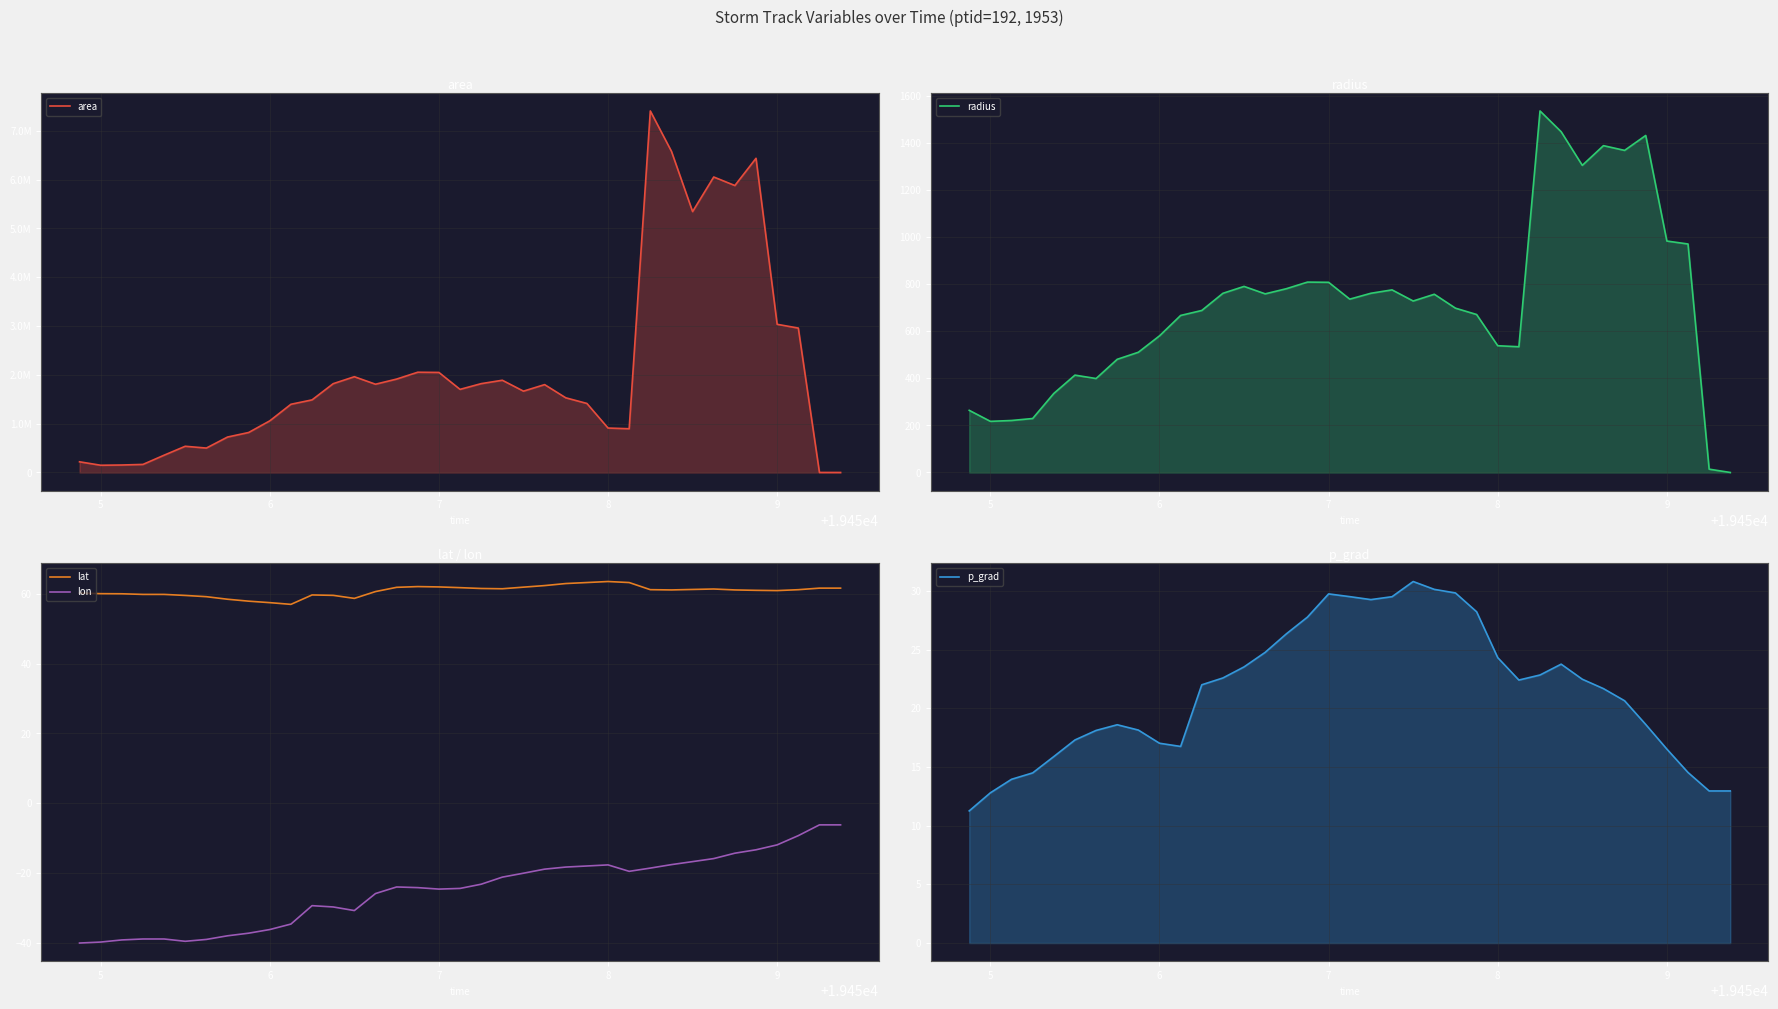

True or false: lon and lat intersect in this chart.

False